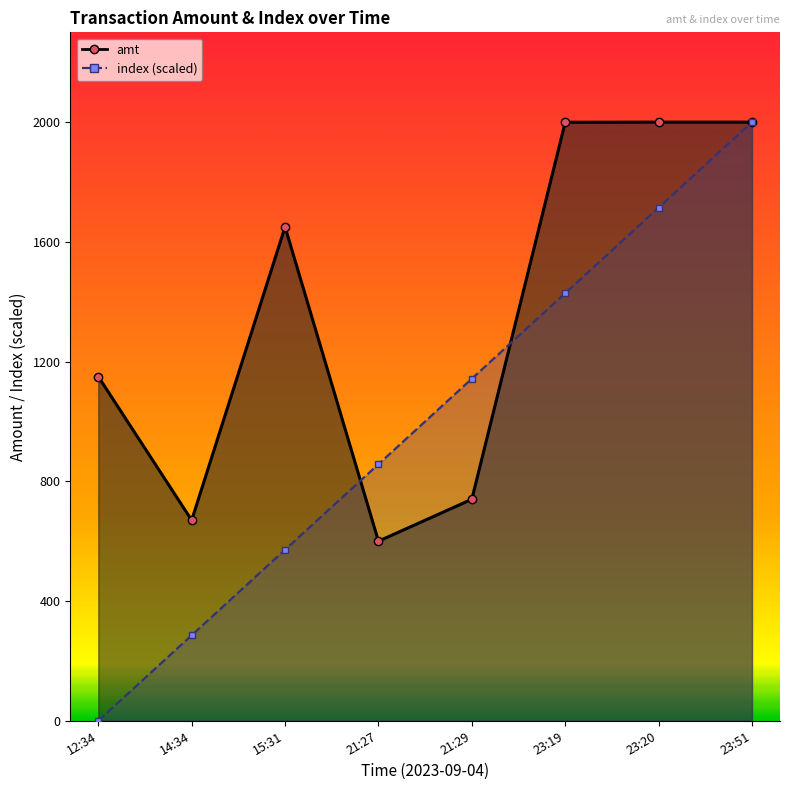

What are all the series names shown in the legend?

amt, index